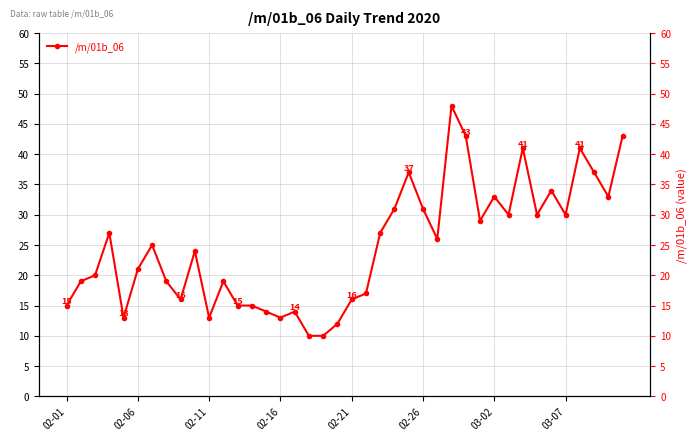

What is the sum of all values?

991